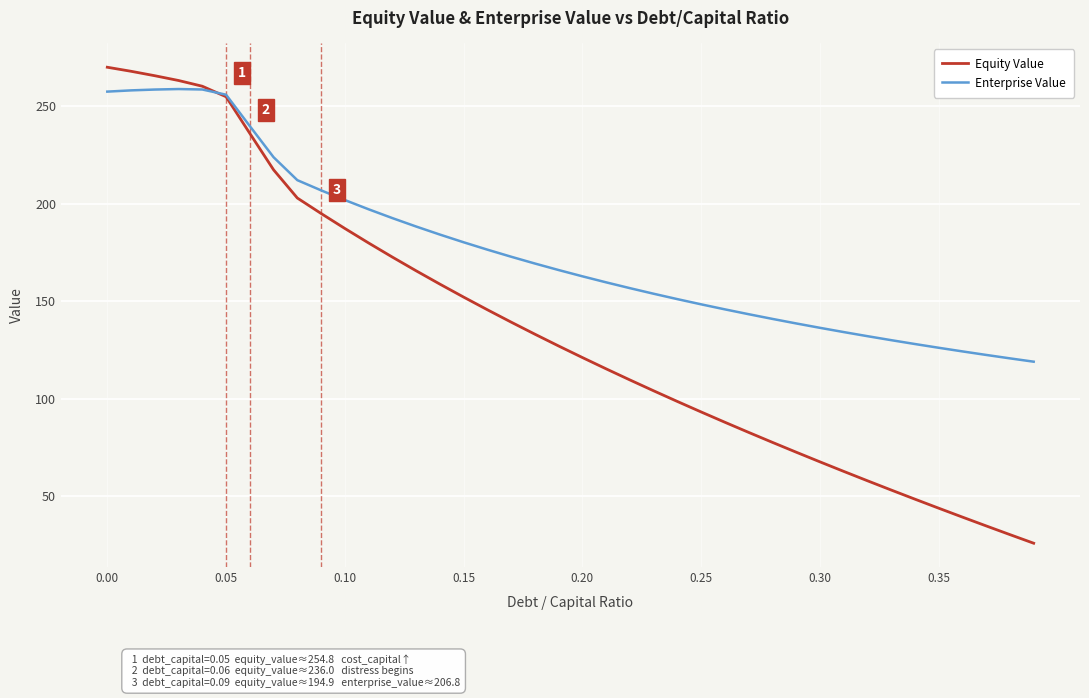

Which series has the largest total across all categories?

Enterprise Value